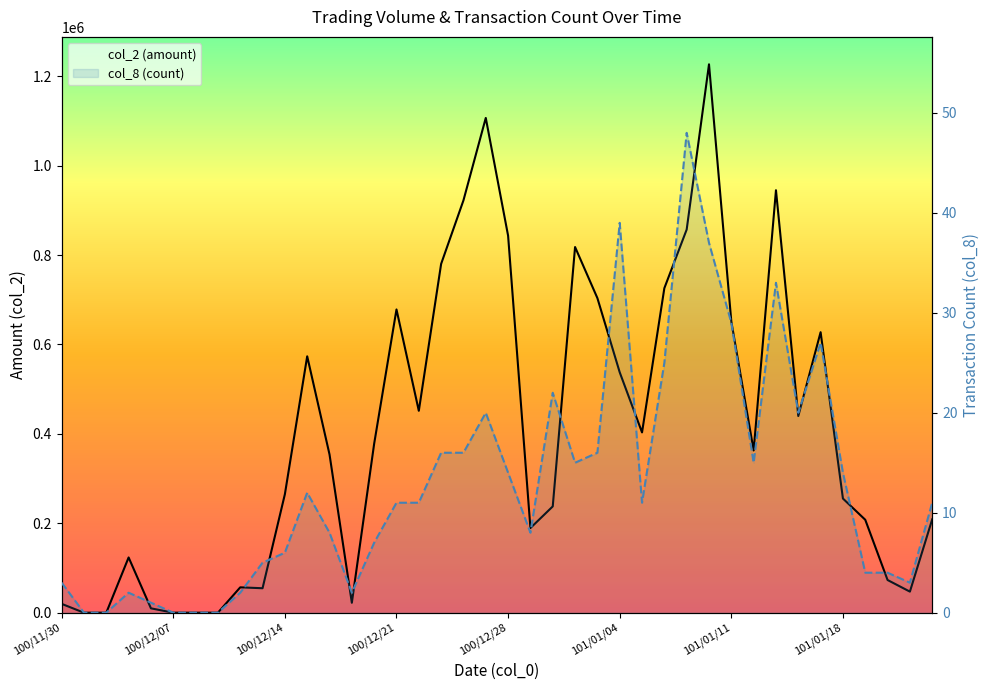

Where is col_2 (amount) nearest to the value 613275?

34